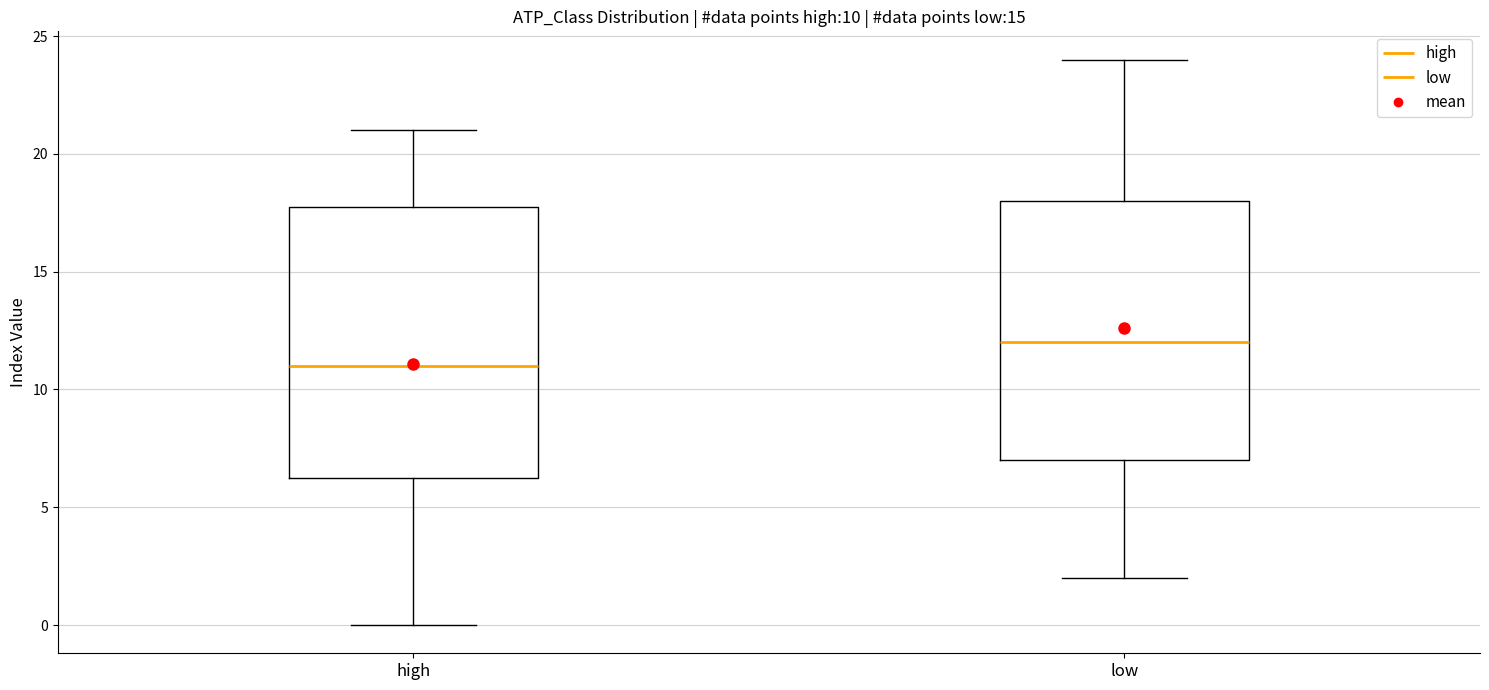

Which box has the lowest median line?

high